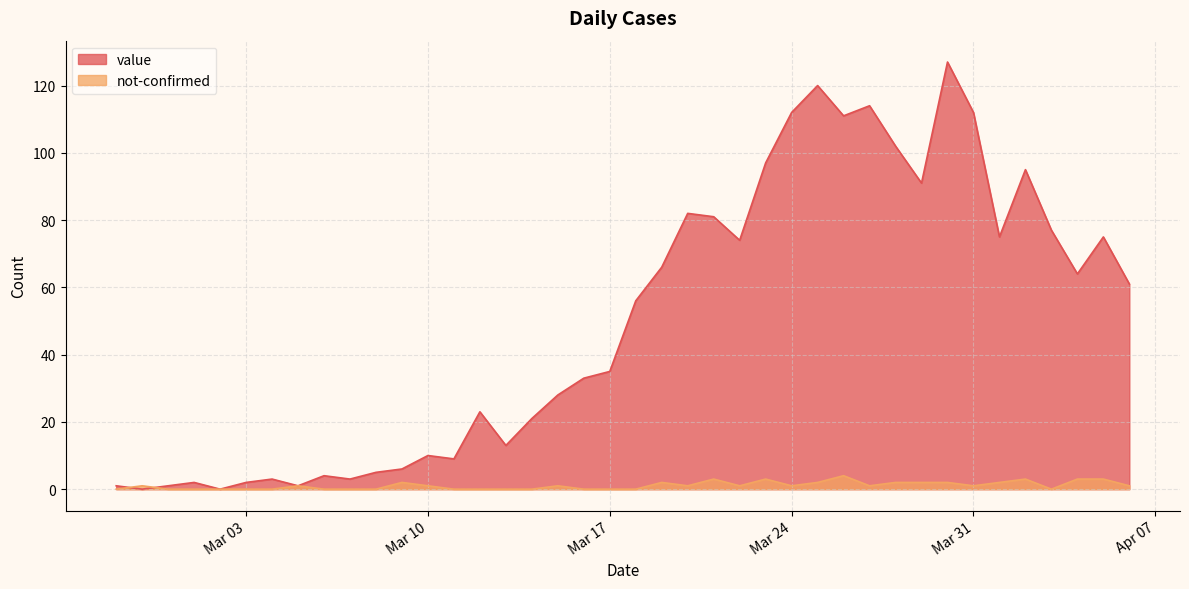

True or false: value has a value of 52 at 2020-03-27.

False